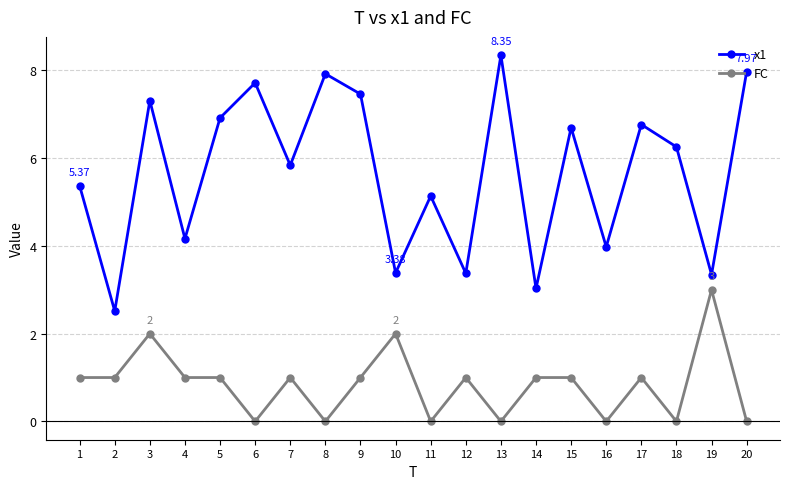

Is the value of FC at 10 greater than the value of x1 at 8?

No